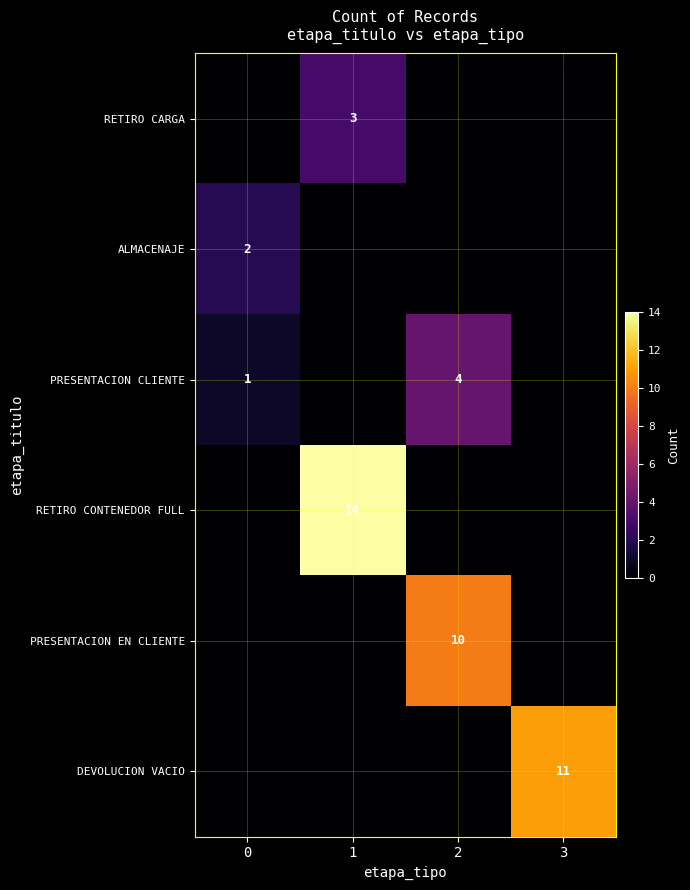

True or false: row_2 has a value of -3 at 3.

False